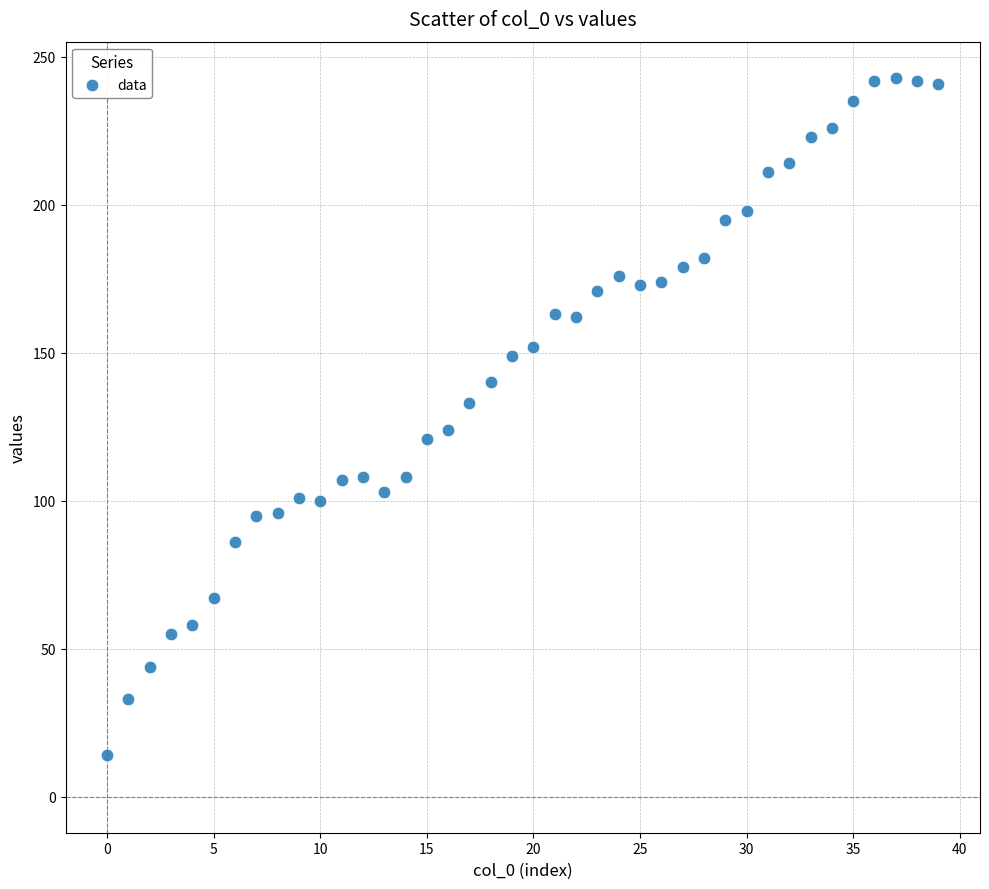

What is the range of Y values (max minus min)?

229